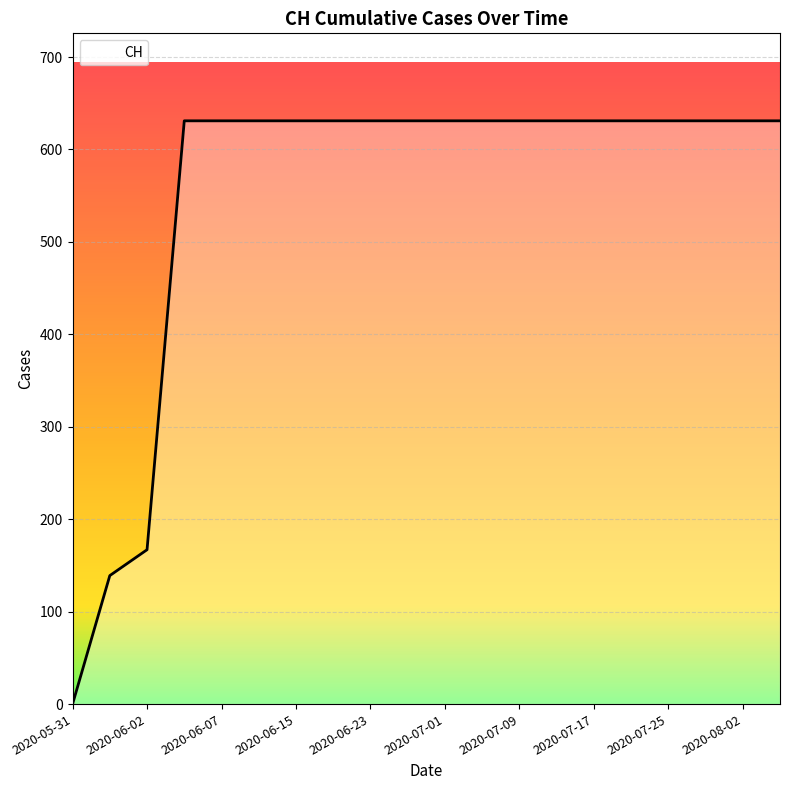

What is the maximum value shown in the chart?

631